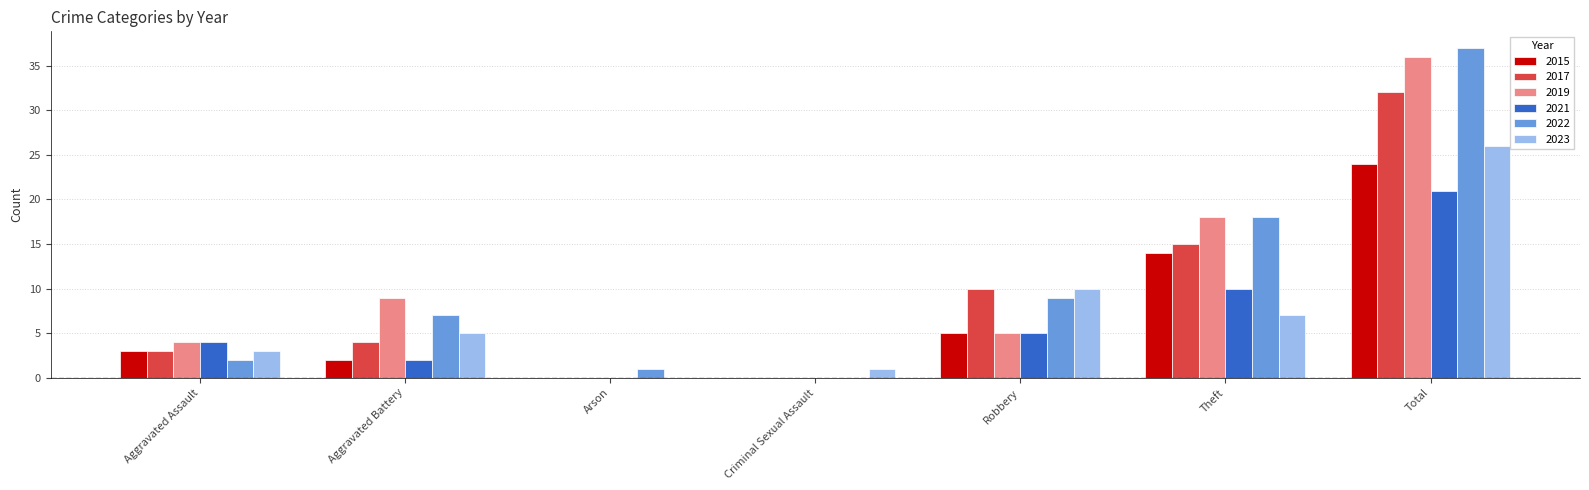

At which category is the sum across all series the highest?

Total